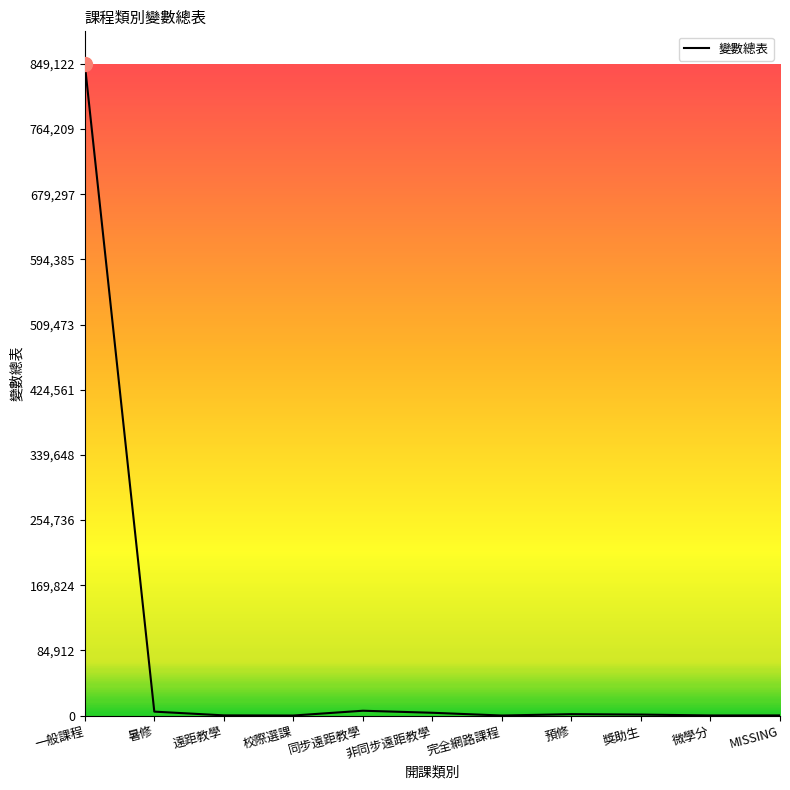

The chart shows a value of -428953 at 完全網路課程. True or false?

False